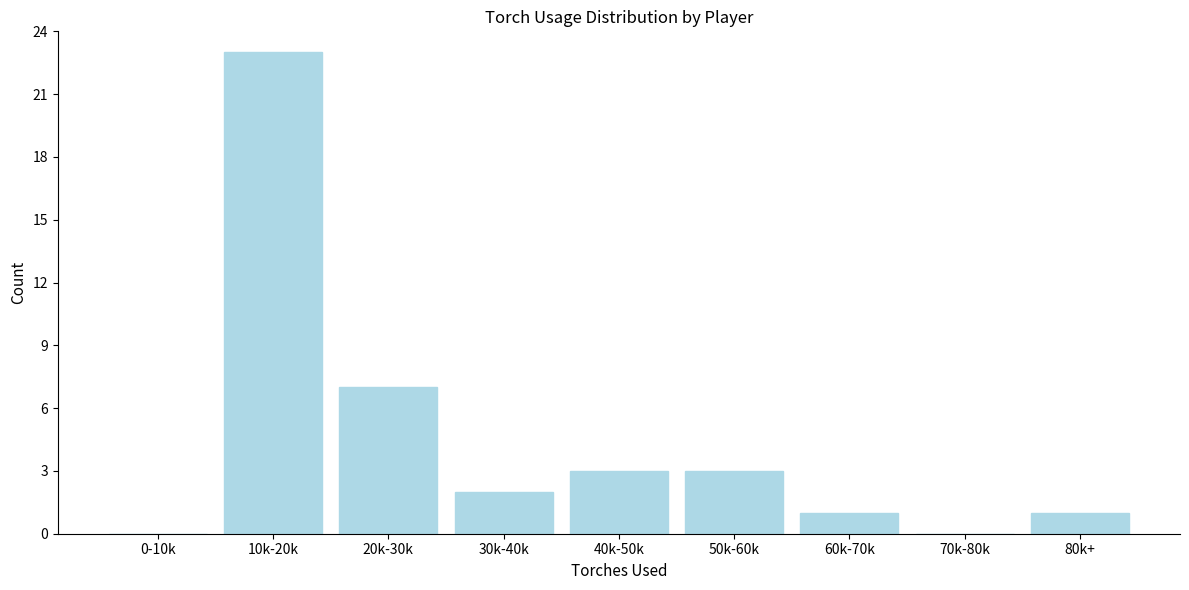

Reading left to right, transcribe all the data shown in this chart.

0-10k=0	10k-20k=23	20k-30k=7	30k-40k=2	40k-50k=3	50k-60k=3	60k-70k=1	70k-80k=0	80k+=1